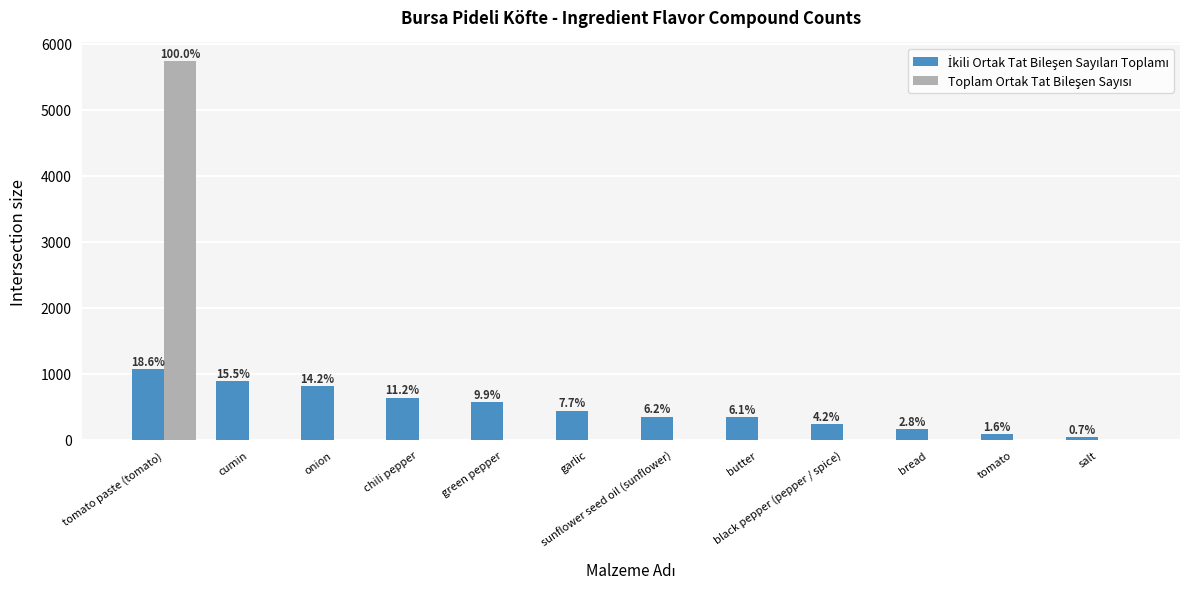

What is the greatest value displayed?

5731